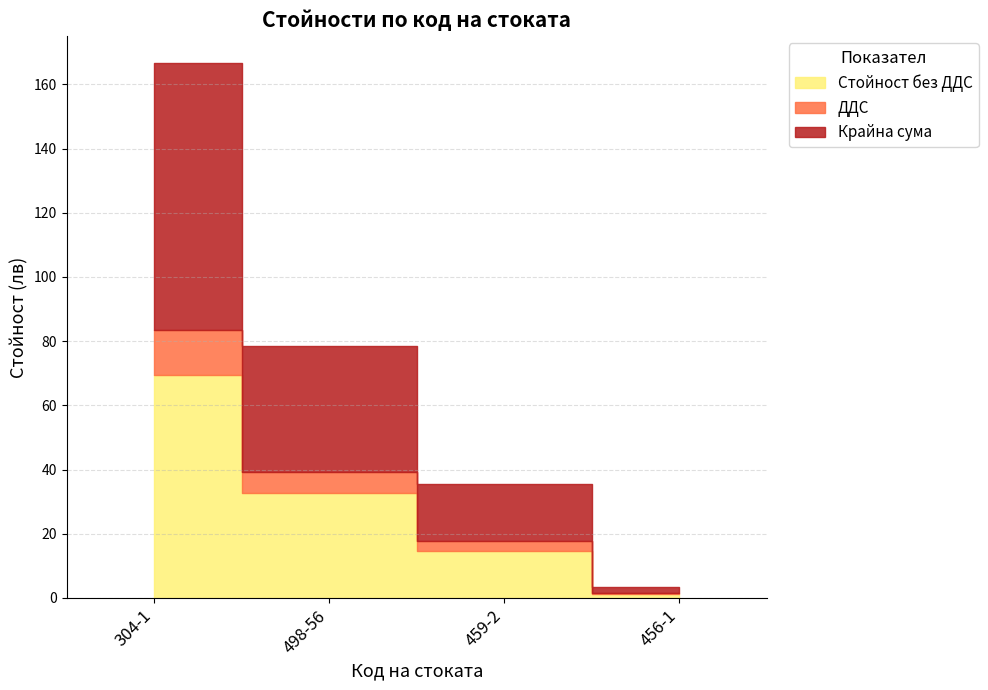

Reading left to right, list all the values displayed in this chart.

Стойност без ДДС: 69.5	32.7	14.8	1.4
ДДС: 13.9	6.5	3.0	0.3
Крайна сума: 83.4	39.2	17.7	1.7